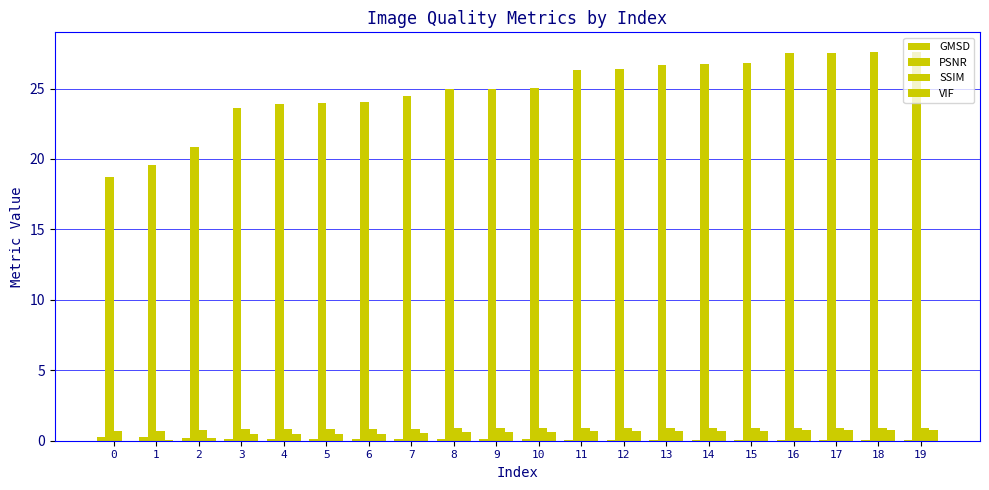

How many series are shown in this chart?

4